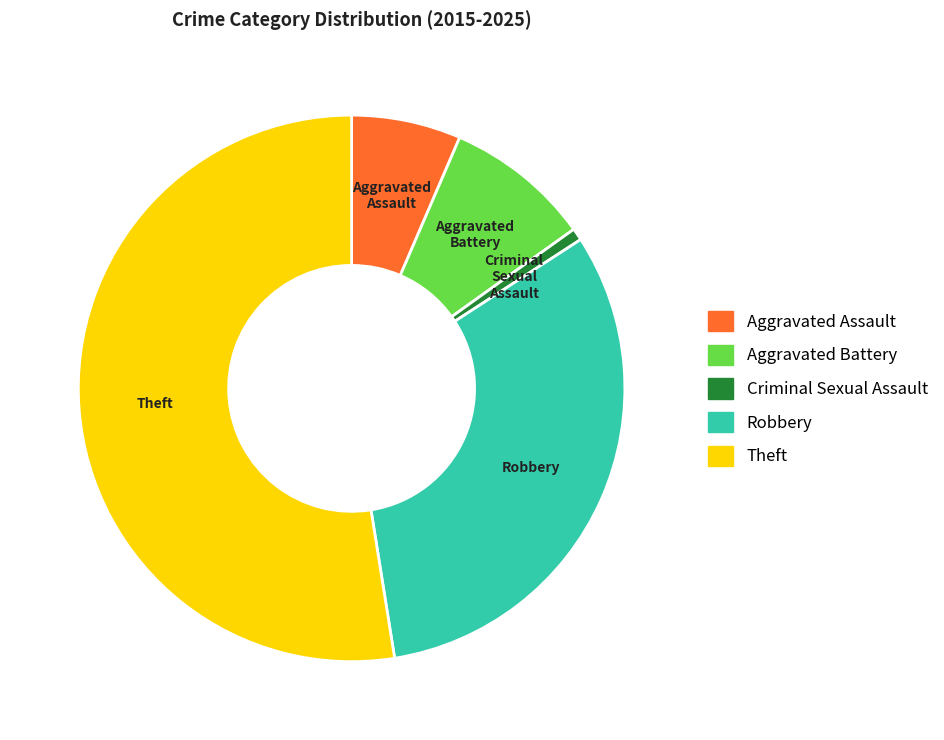

How many slices are in this pie chart?

5